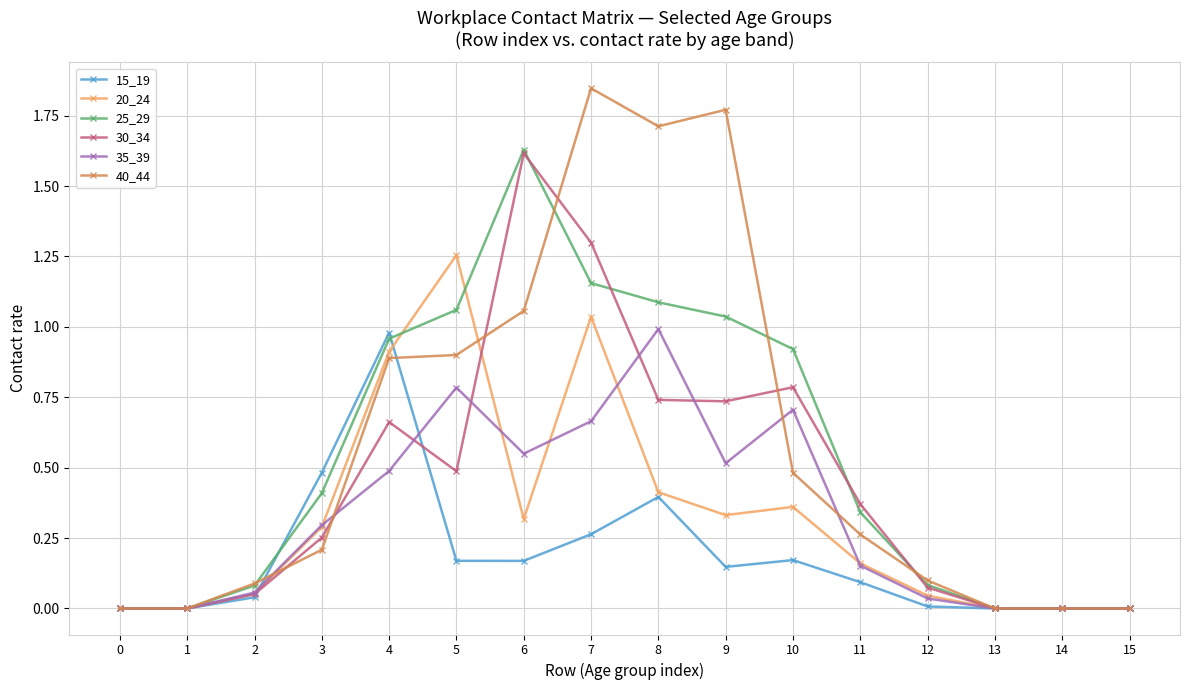

At which category does 30_34 reach its first local peak?

4